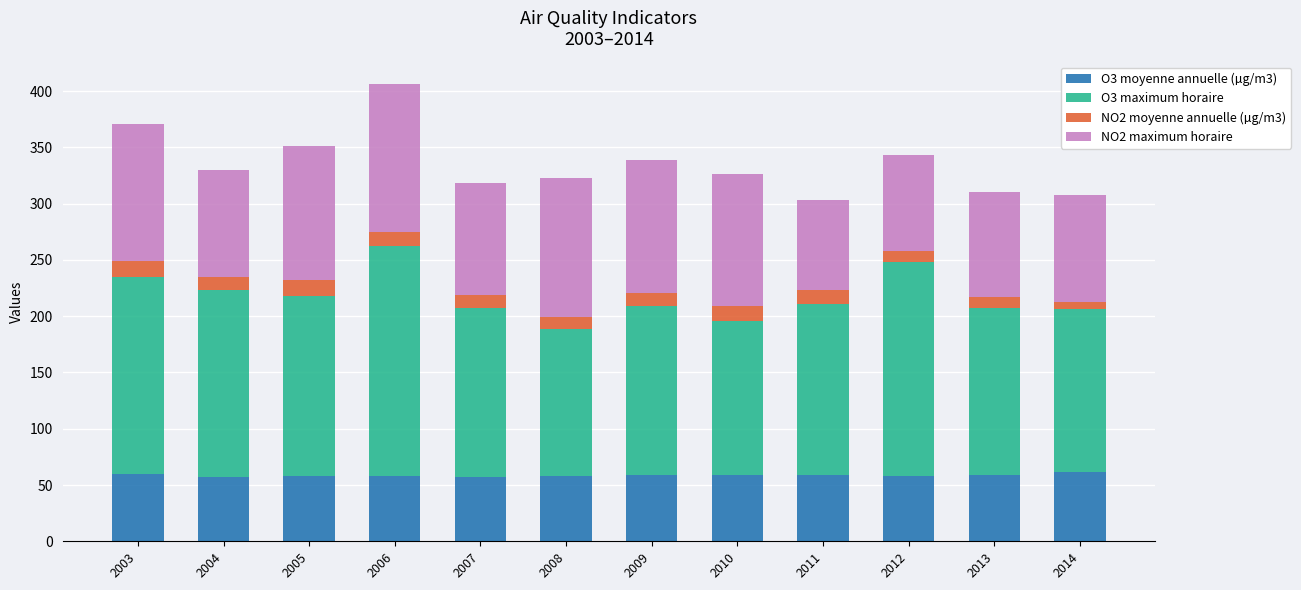

The O3 moyenne annuelle (µg/m3) series shows 94 at 2008. True or false?

False